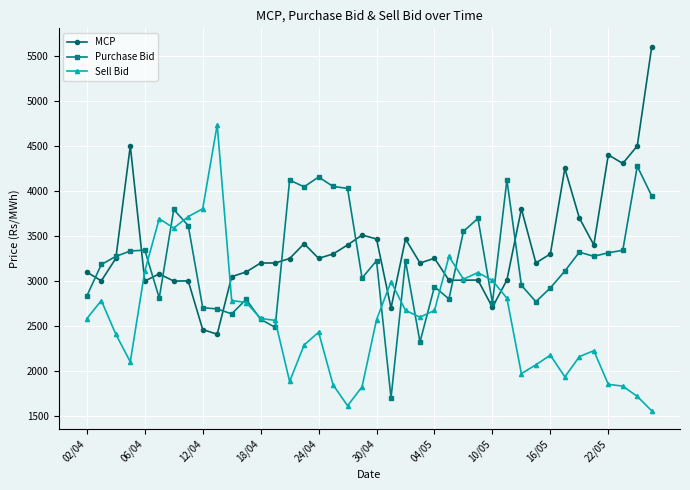

What is the difference between the maximum and minimum values in the Purchase Bid series?

2574.1